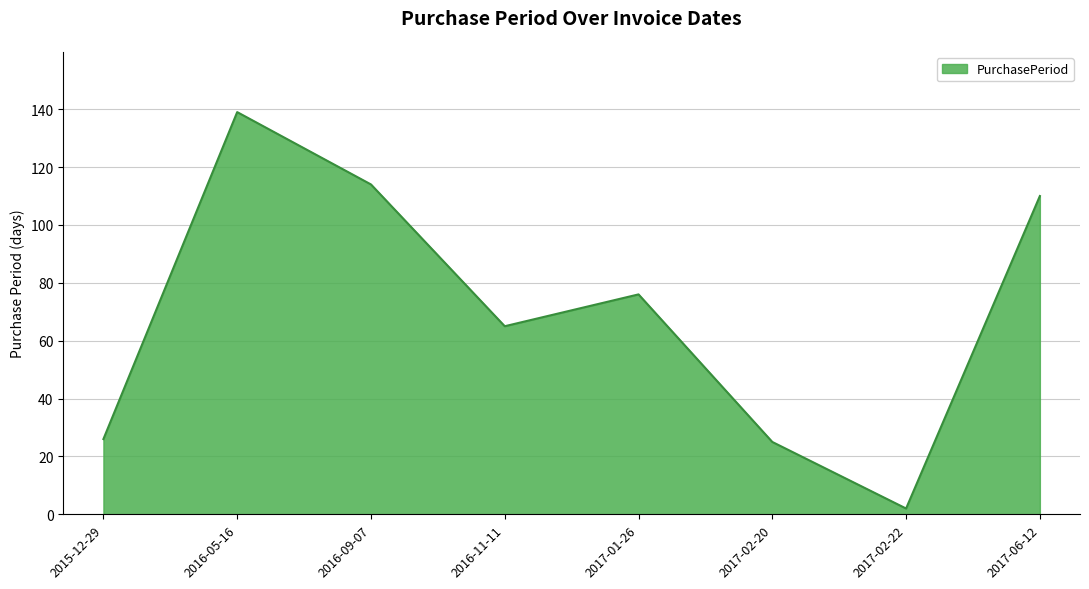

What is the minimum value shown in the chart?

2